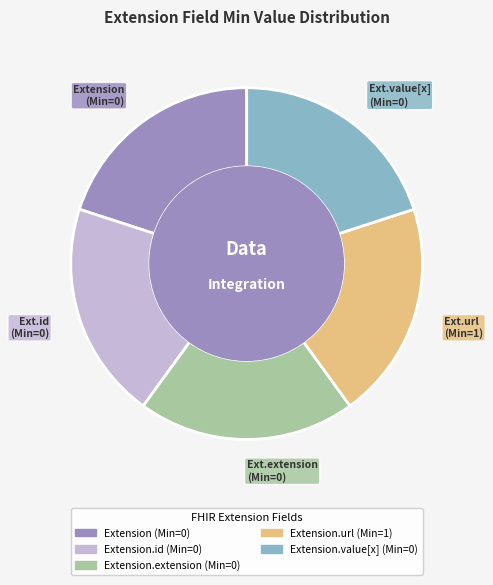

Is there any slice that represents more than half of the pie?

No